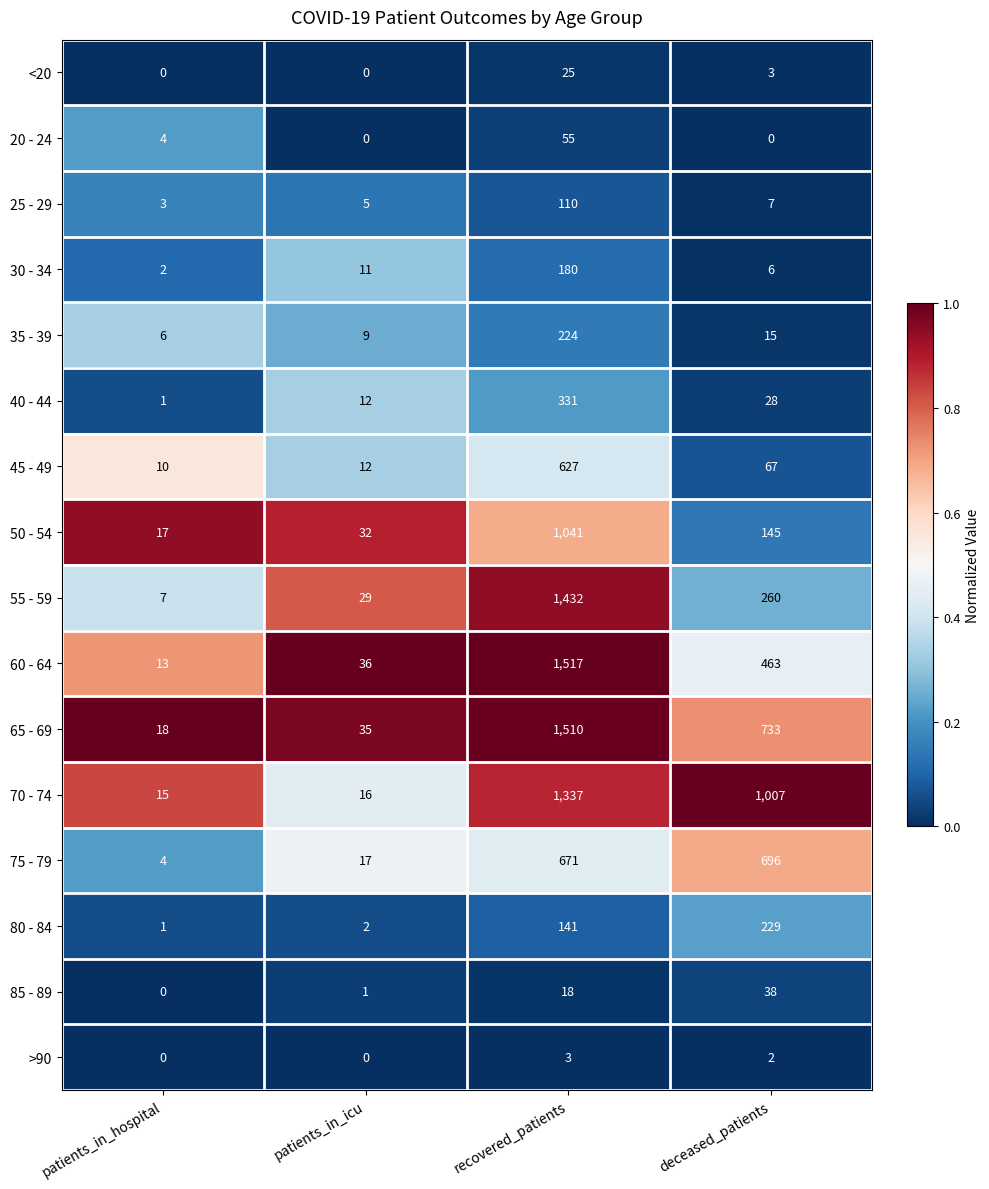

Rank the series by their maximum value, from highest to lowest.

60 - 64, 65 - 69, 55 - 59, 70 - 74, 50 - 54, 75 - 79, 45 - 49, 40 - 44, 80 - 84, 35 - 39, 30 - 34, 25 - 29, 20 - 24, 85 - 89, <20, >90